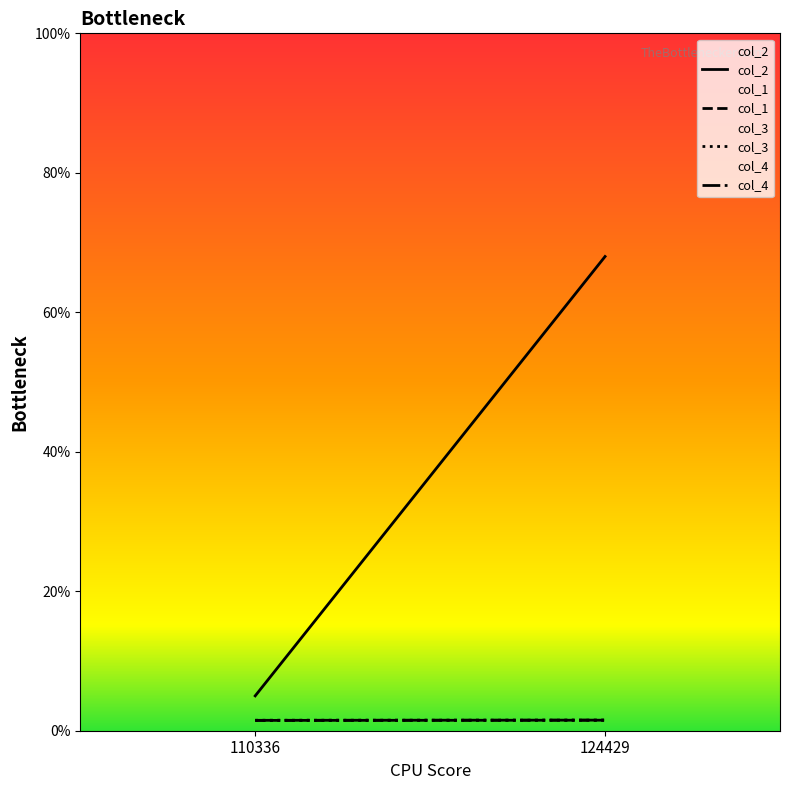

Count the col_3 values in the range 1 to 2.

2